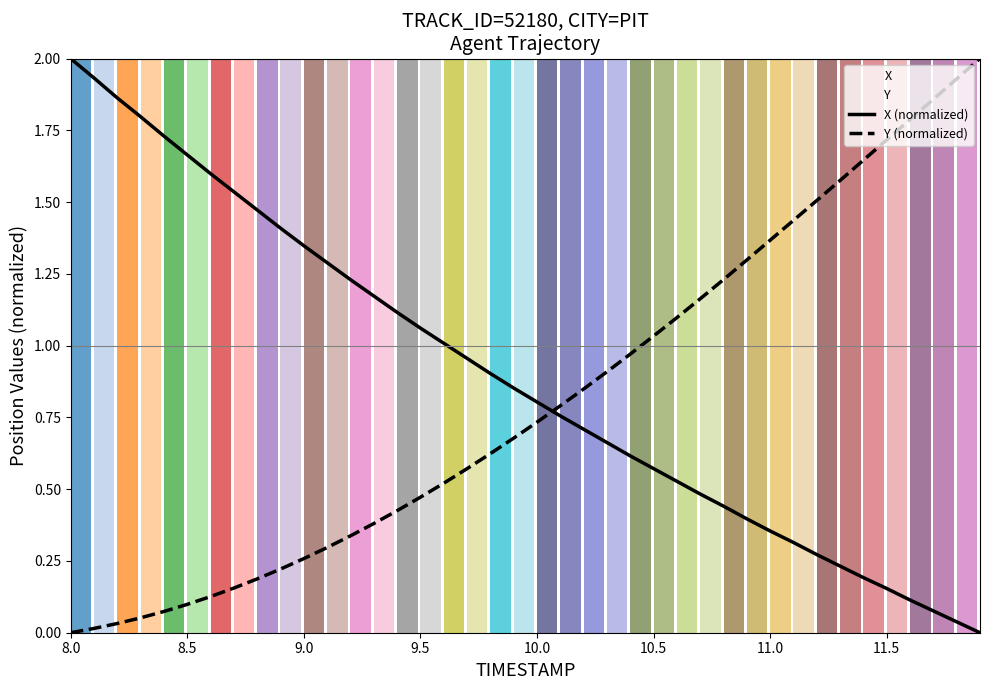

The Y (normalized) series shows 1.7 at 11.5. True or false?

True